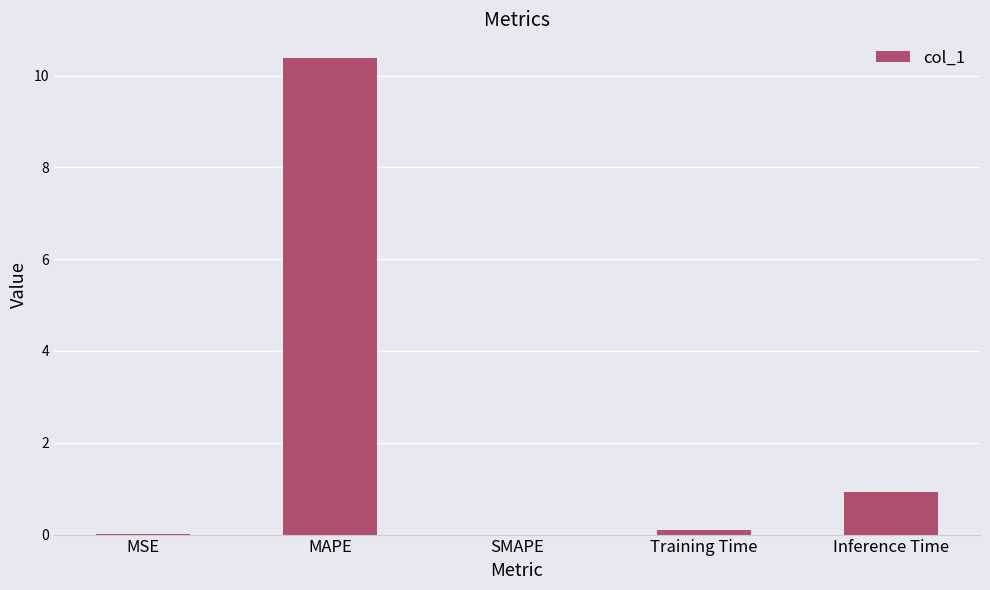

The chart shows a value of 0.1 at Training Time. True or false?

True